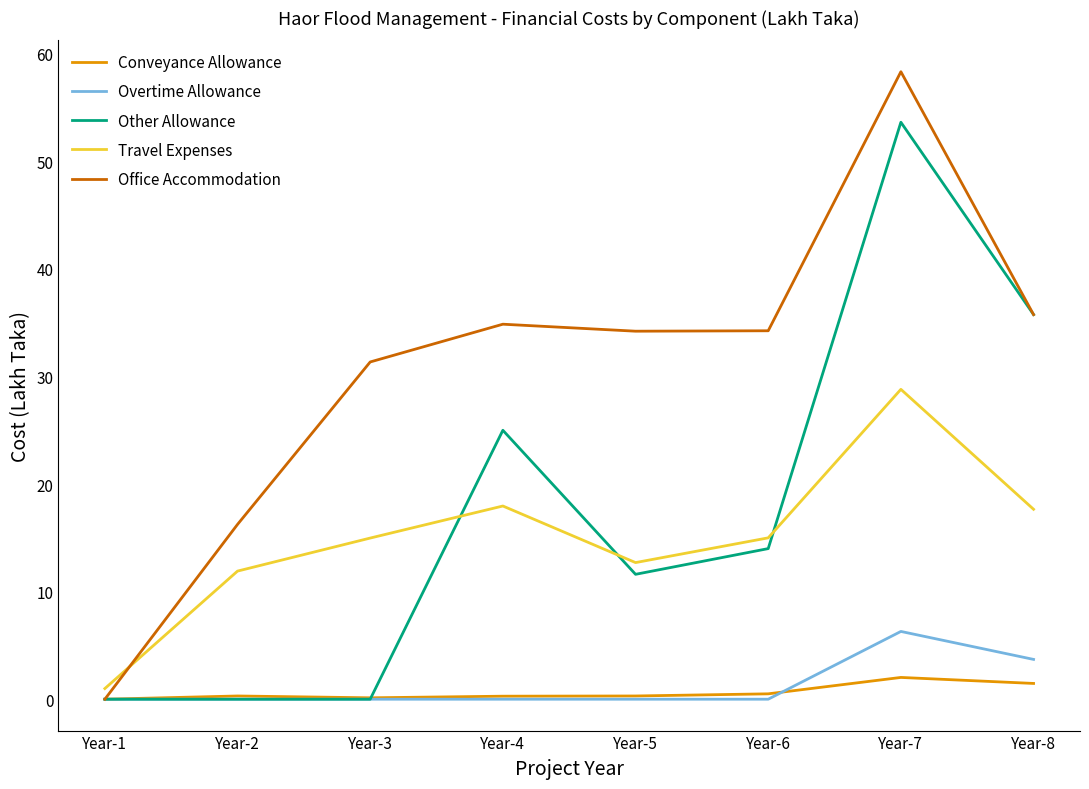

The Travel Expenses series shows 12.7 at Year-5. True or false?

True